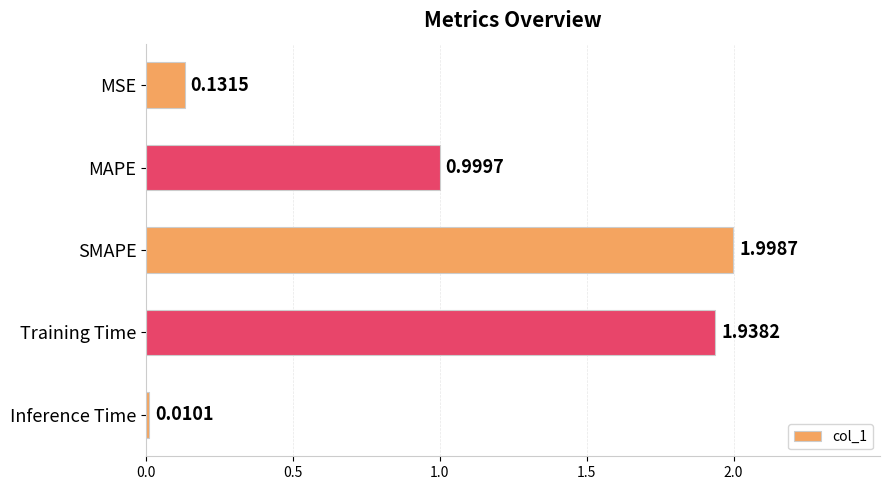

What is the maximum value shown in the chart?

2.0